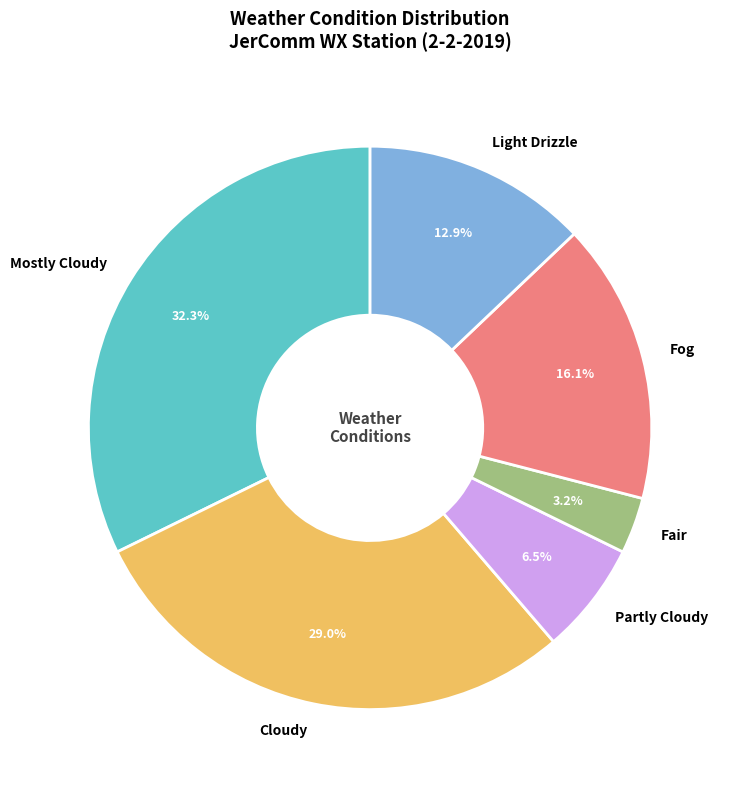

Is the sum of Fair and Fog greater than half?

No